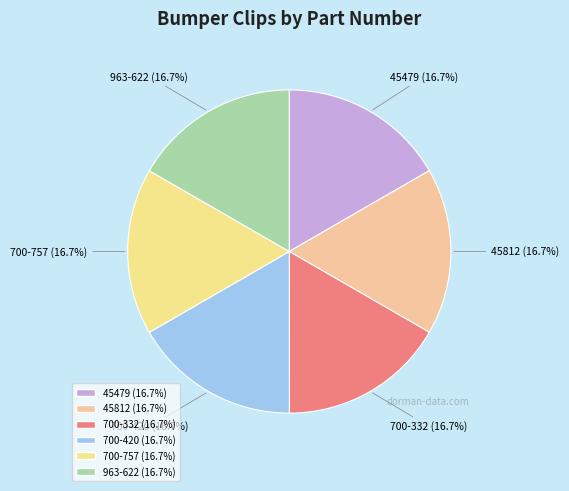

How much of the chart is everything except 700-420?

83.3%